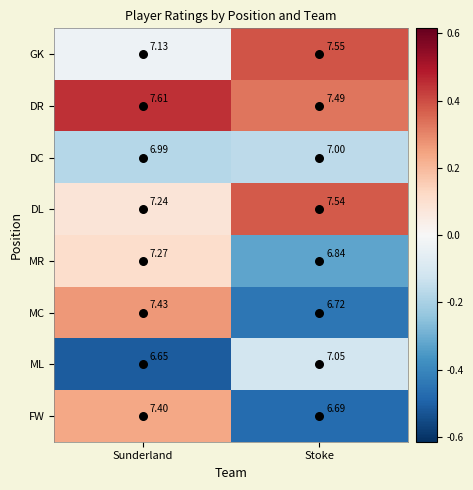

What is the difference between the highest and lowest values at Stoke?

0.9